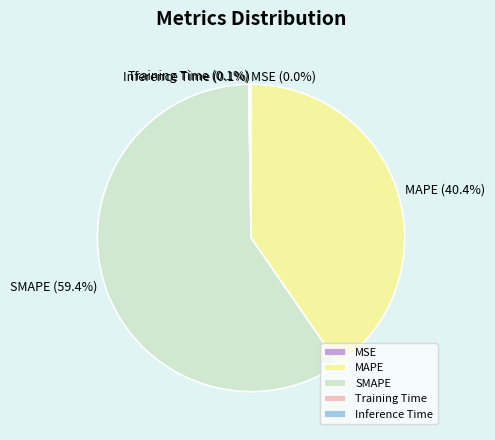

Combined, do SMAPE and MAPE account for over 50%?

Yes